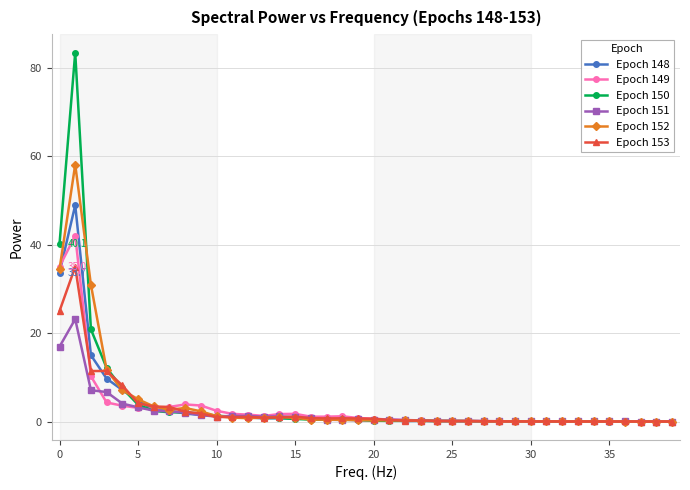

Rank the series by their maximum value, from highest to lowest.

Epoch 150, Epoch 152, Epoch 148, Epoch 149, Epoch 153, Epoch 151